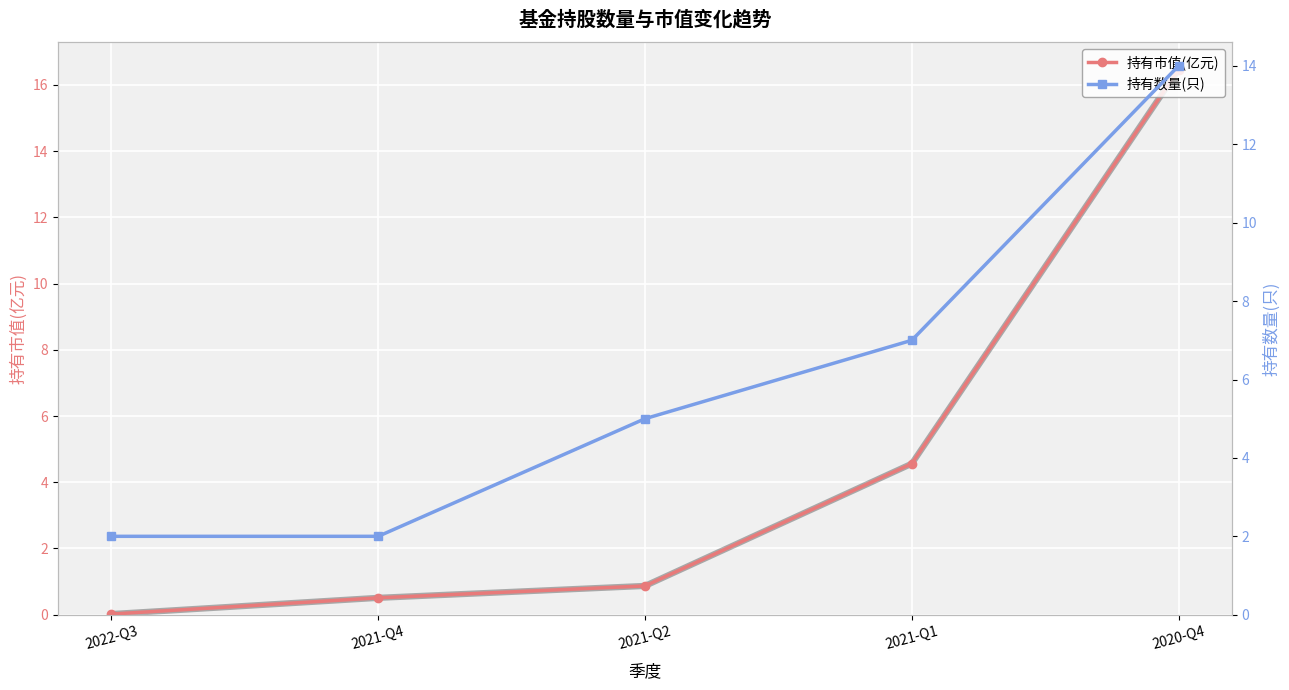

Which series ends up on top after the final intersection of 持有市值(亿元) and 持有数量(只)?

持有市值(亿元)